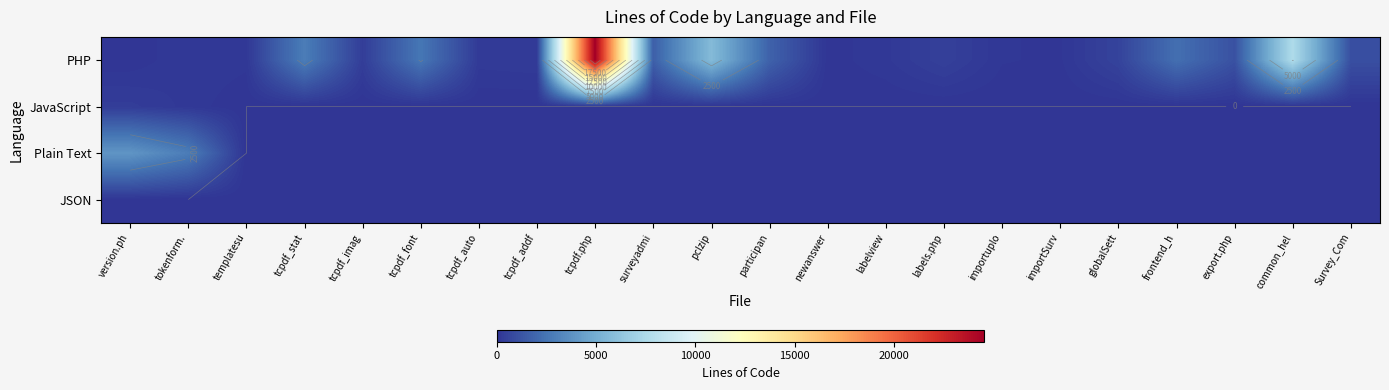

What is the difference between the highest and lowest values at tokenform.?

2850